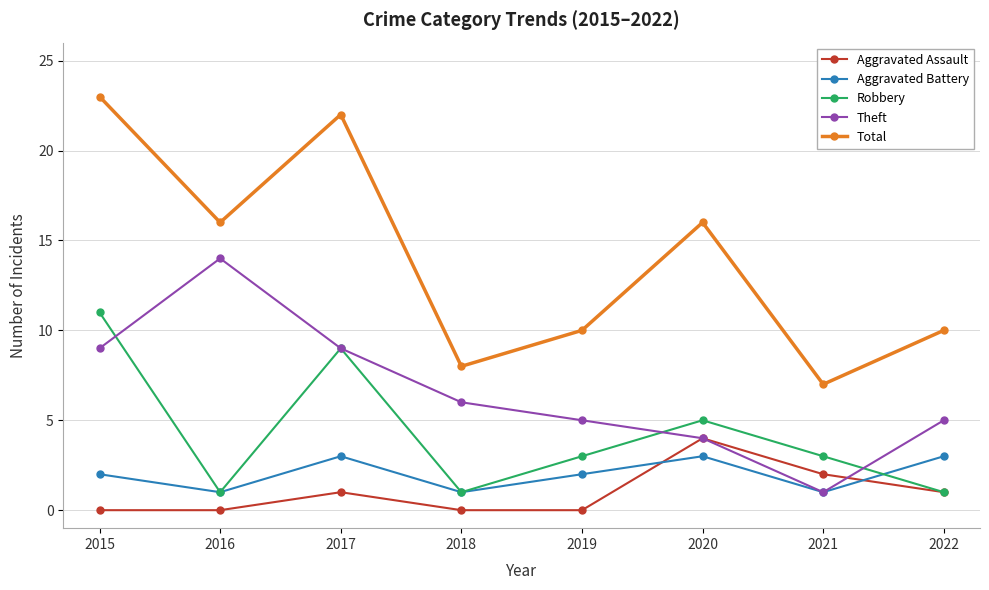

Does the chart display data point markers on the line(s)?

Yes